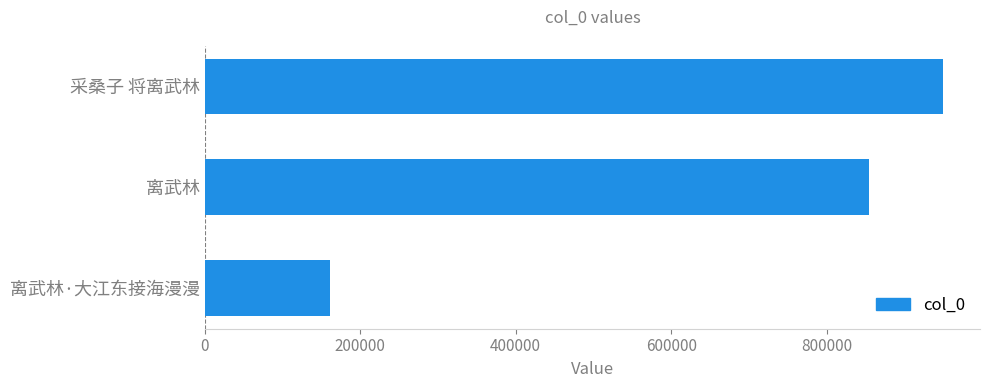

List the labels in order of value, largest first.

采桑子 将离武林, 离武林, 离武林·大江东接海漫漫